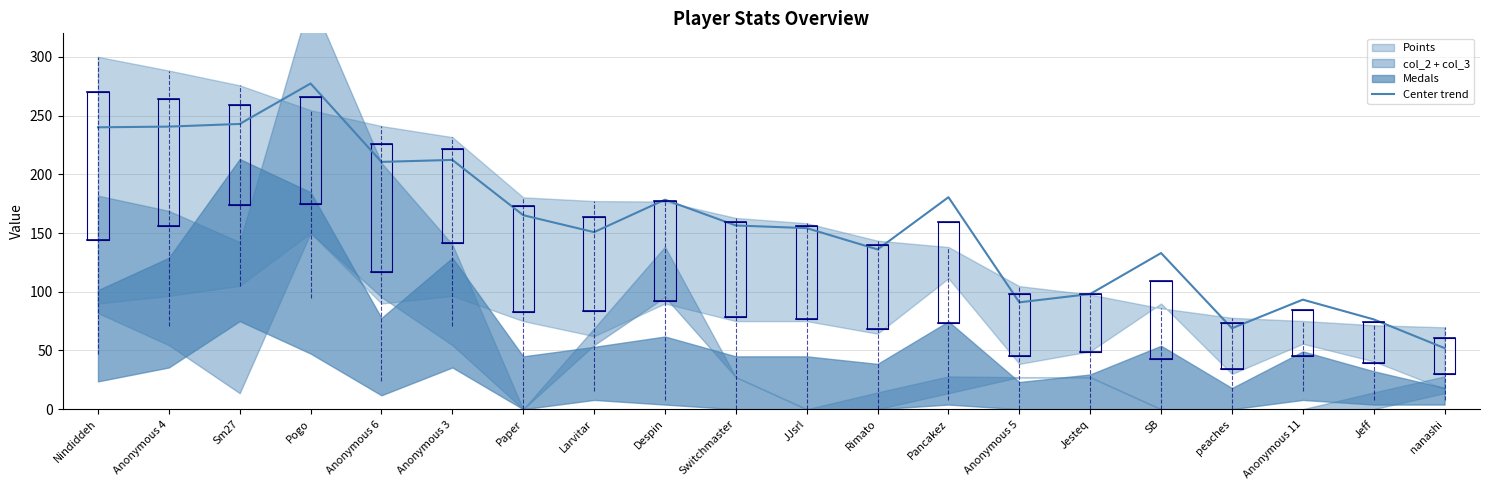

How many interior local peaks (higher than both neighbors) does the data have?

6